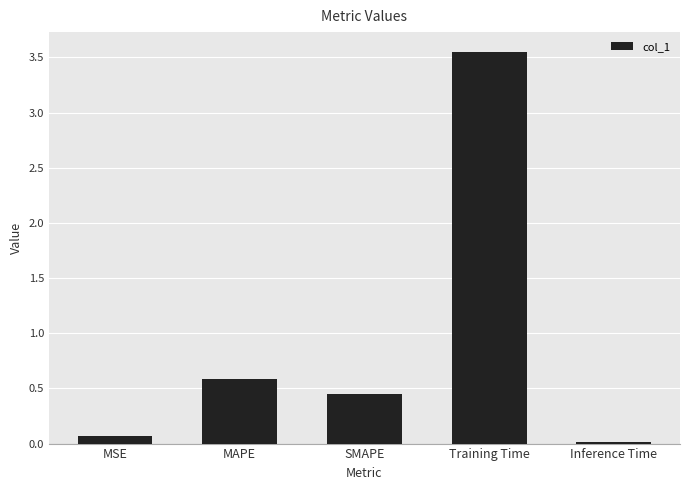

Which has a higher value, Training Time or MAPE?

Training Time